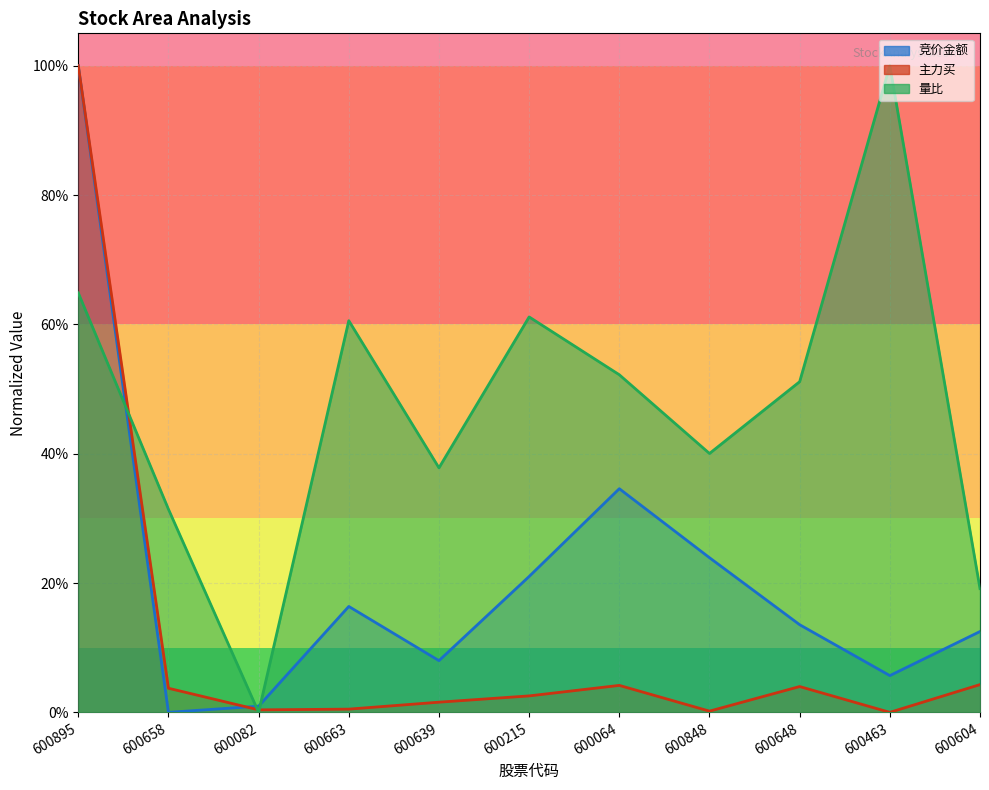

What position from the right is 600064?

5